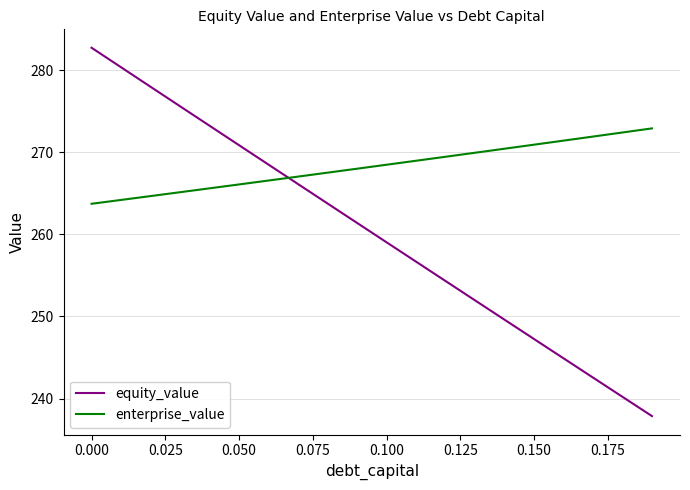

Which series has the widest spread of values?

equity_value